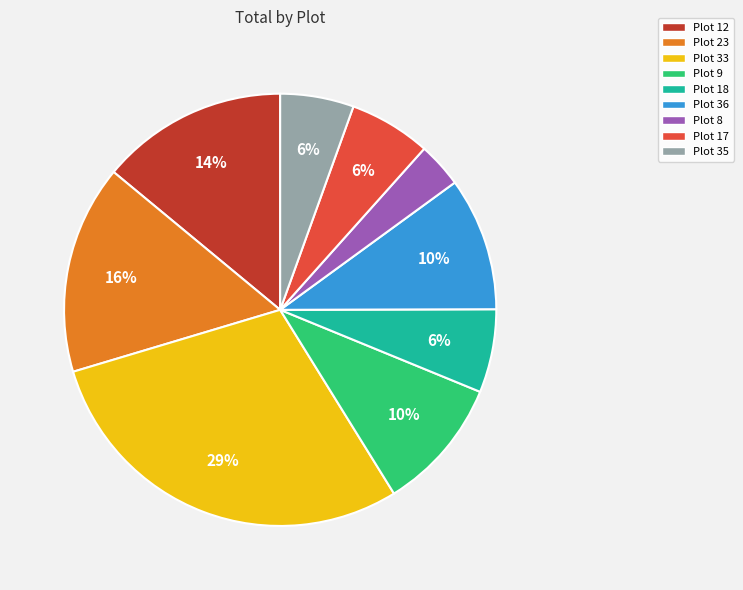

Which slice is the largest?

Plot 33